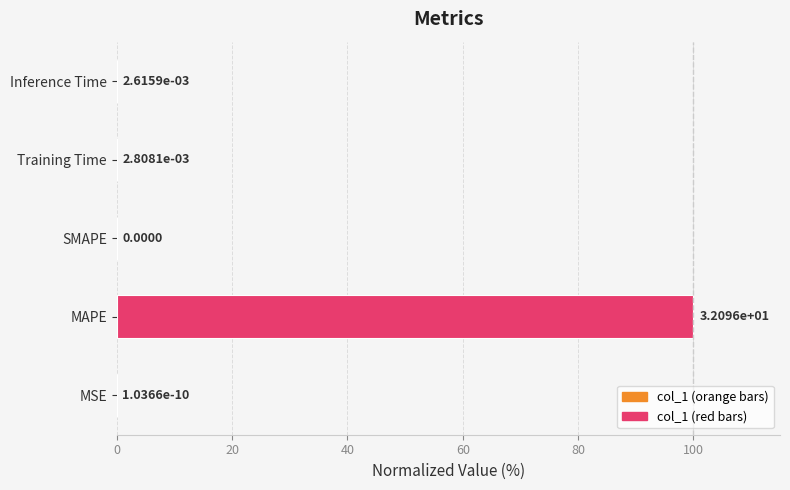

At which category does the chart reach its peak across all series?

MAPE